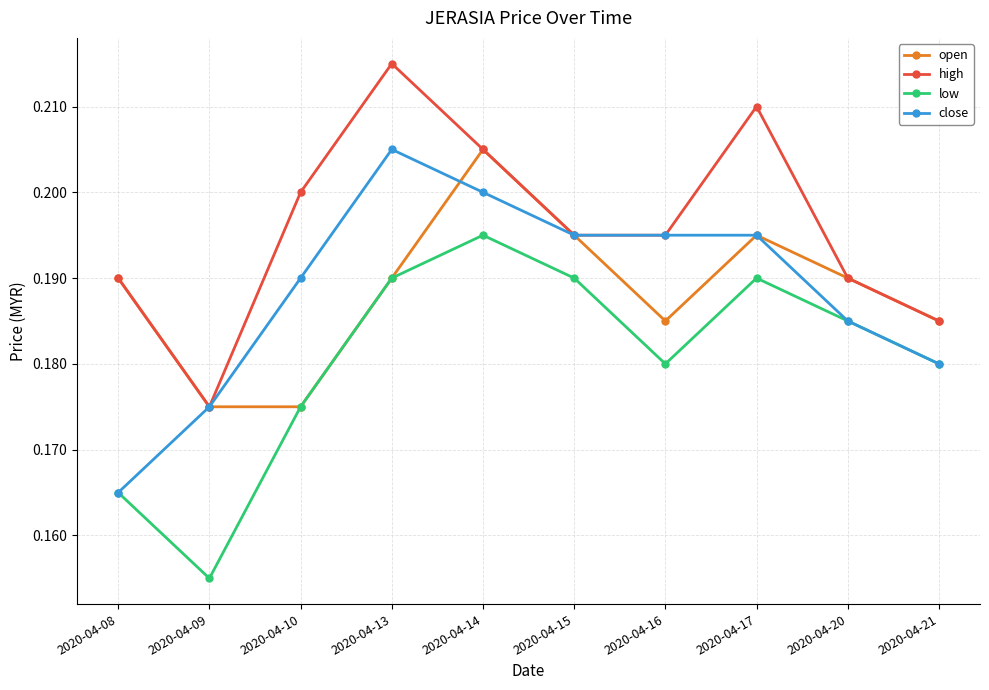

What is the sum of the open values at 2020-04-15 and 2020-04-16?

0.4